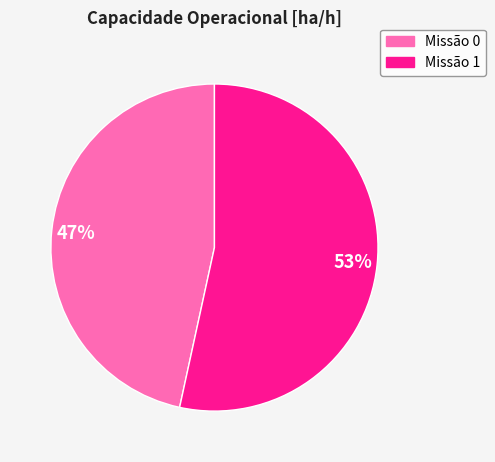

Is there a majority slice in this chart?

Yes